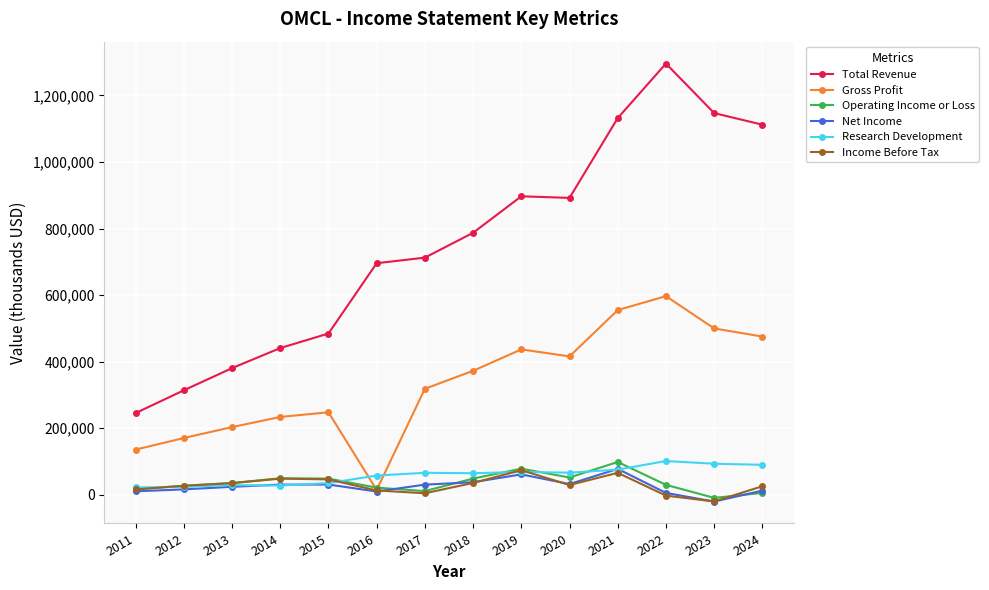

What is the difference between the second highest and second lowest values in the Income Before Tax series?

68500